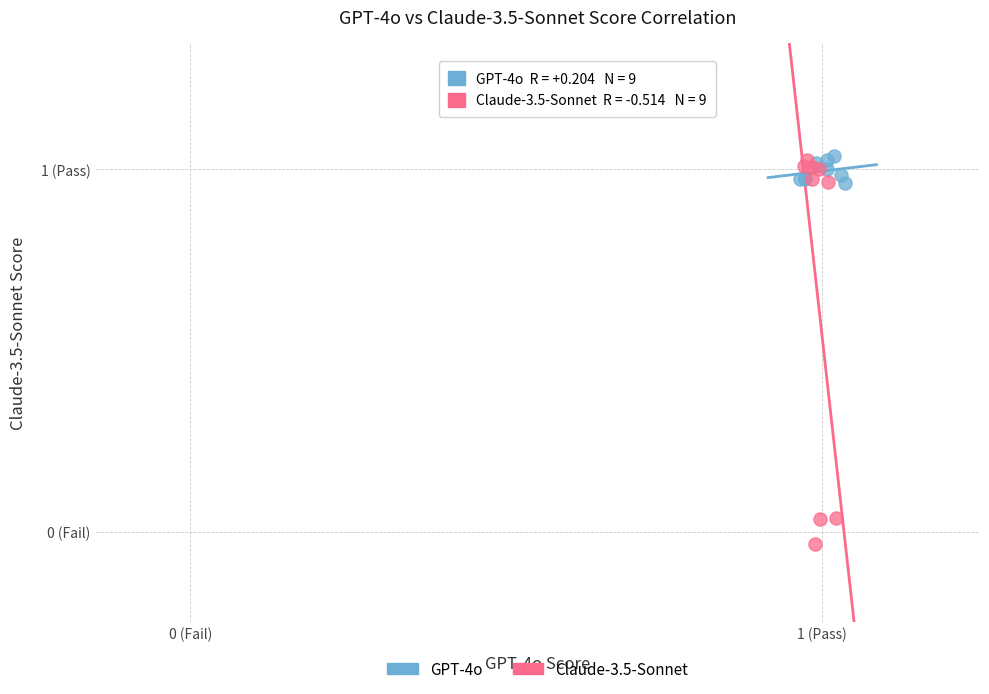

Which series has the widest spread of Y values?

Claude-3.5-Sonnet